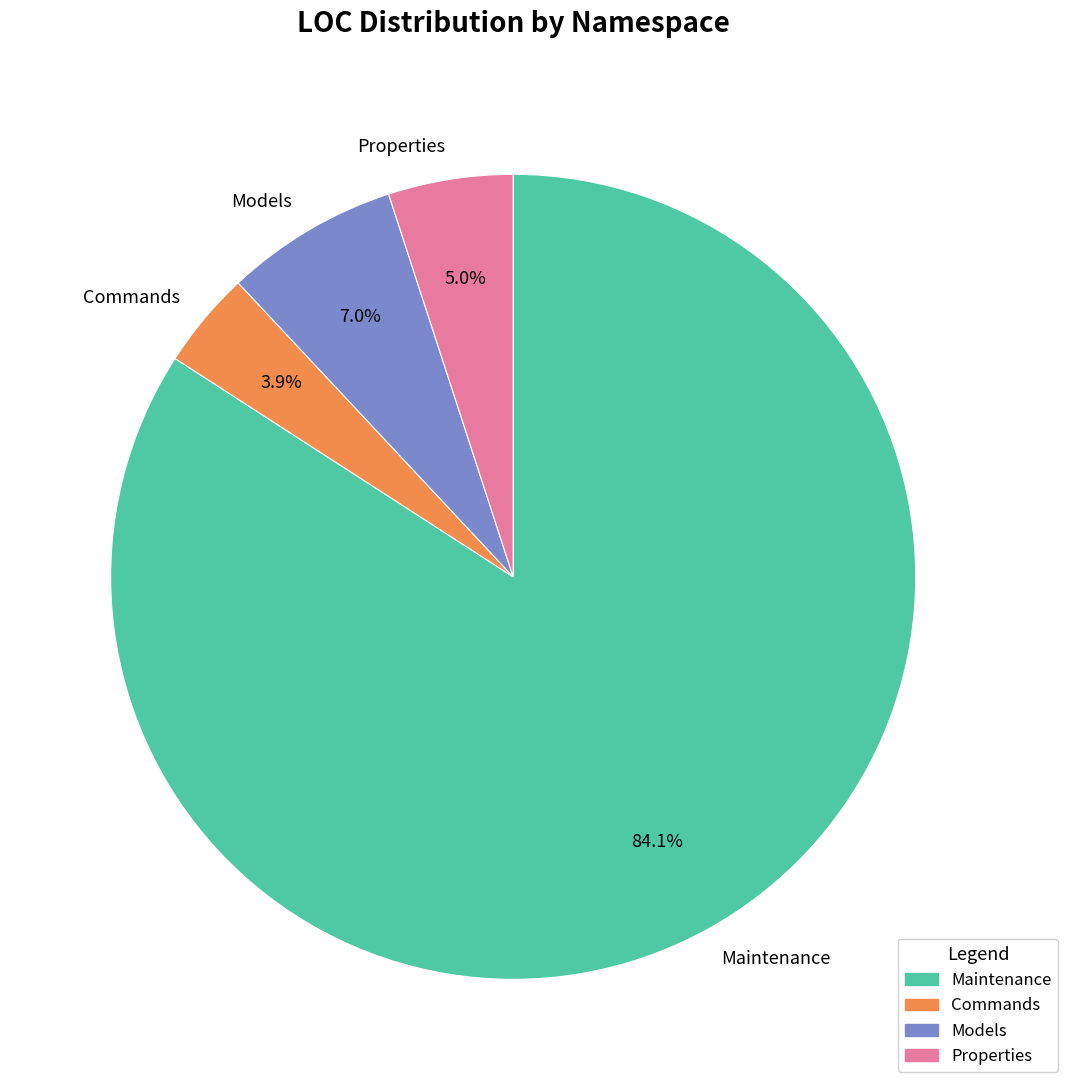

How many slices are in this pie chart?

4